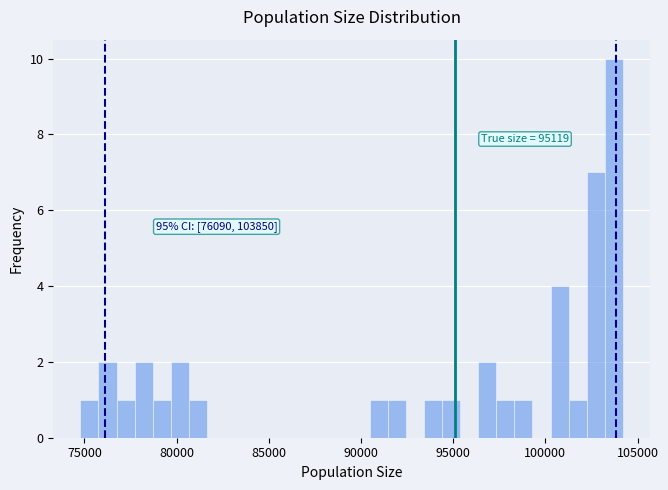

Around what value on the x-axis is the tallest bar? Give the approximate position of its centre, as read against the axis.

103500